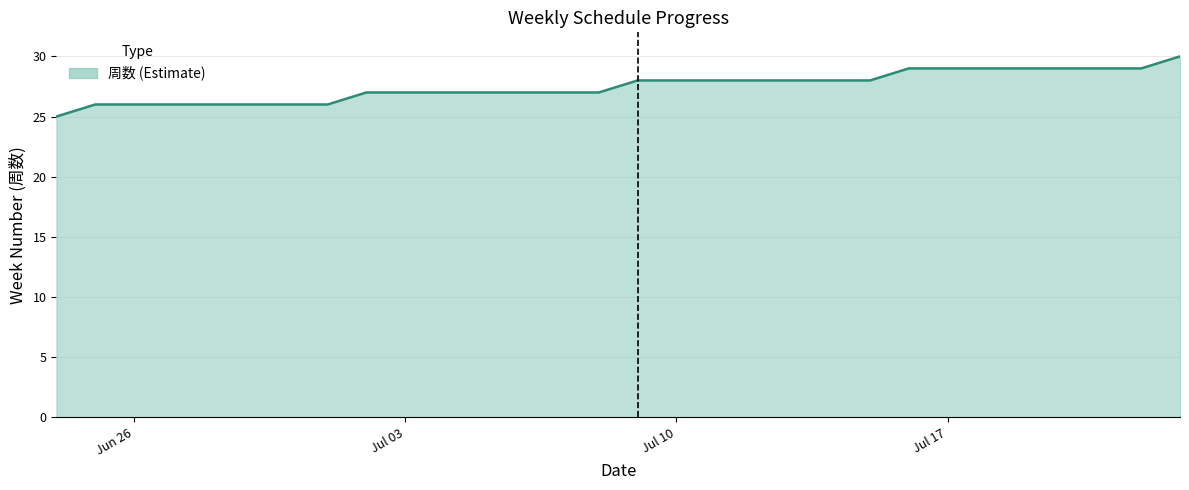

What is the smallest value displayed?

25